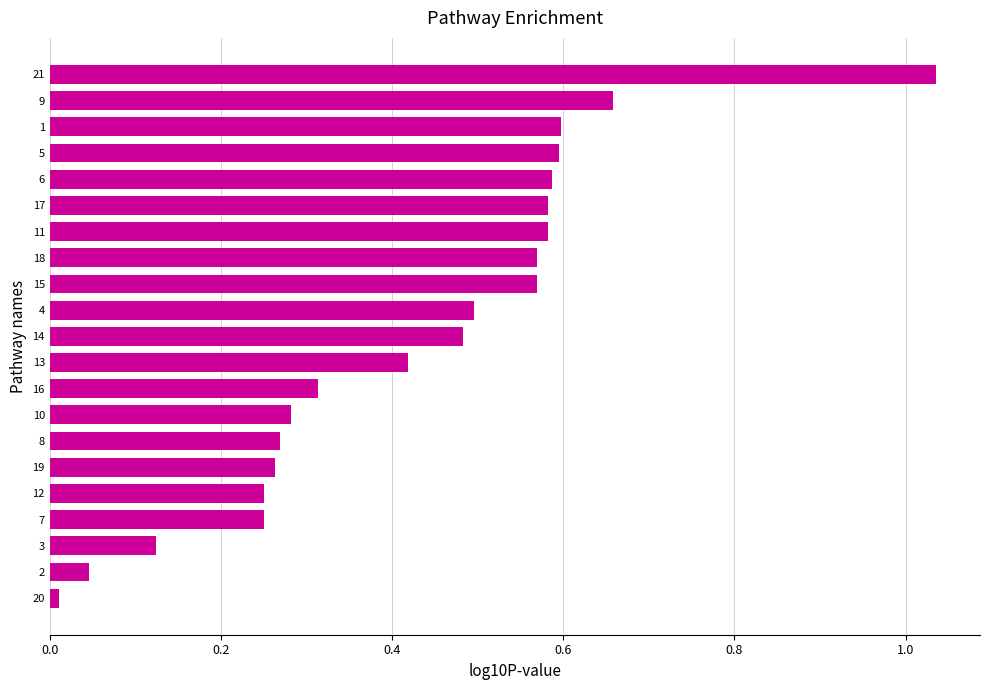

Are the bars grouped side by side (vs. stacked)?

No